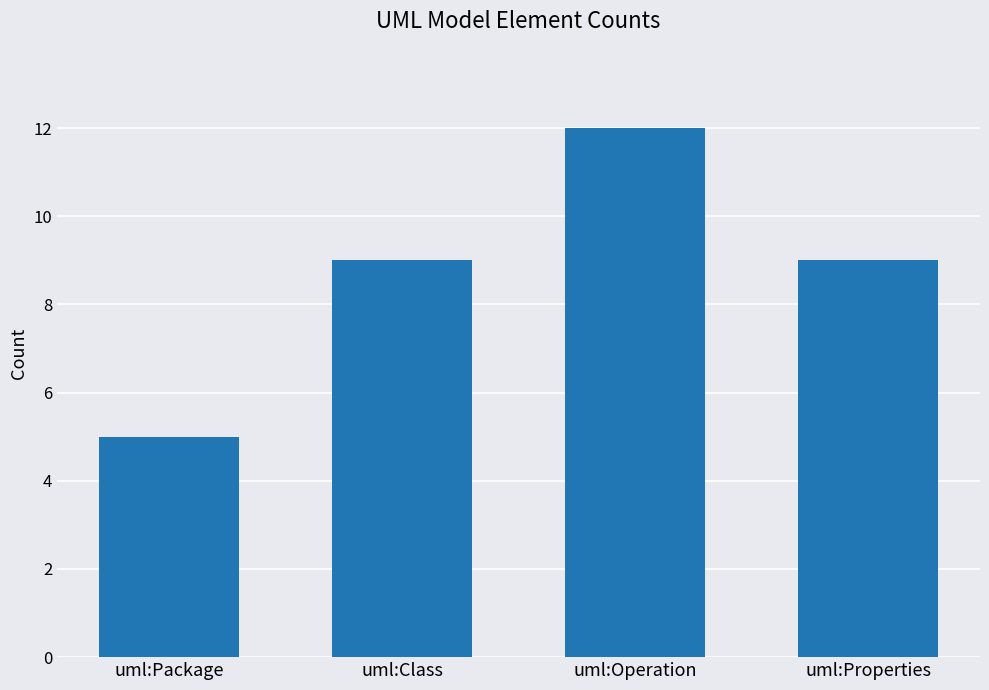

True or false: the data shows 12 at uml:Class.

False